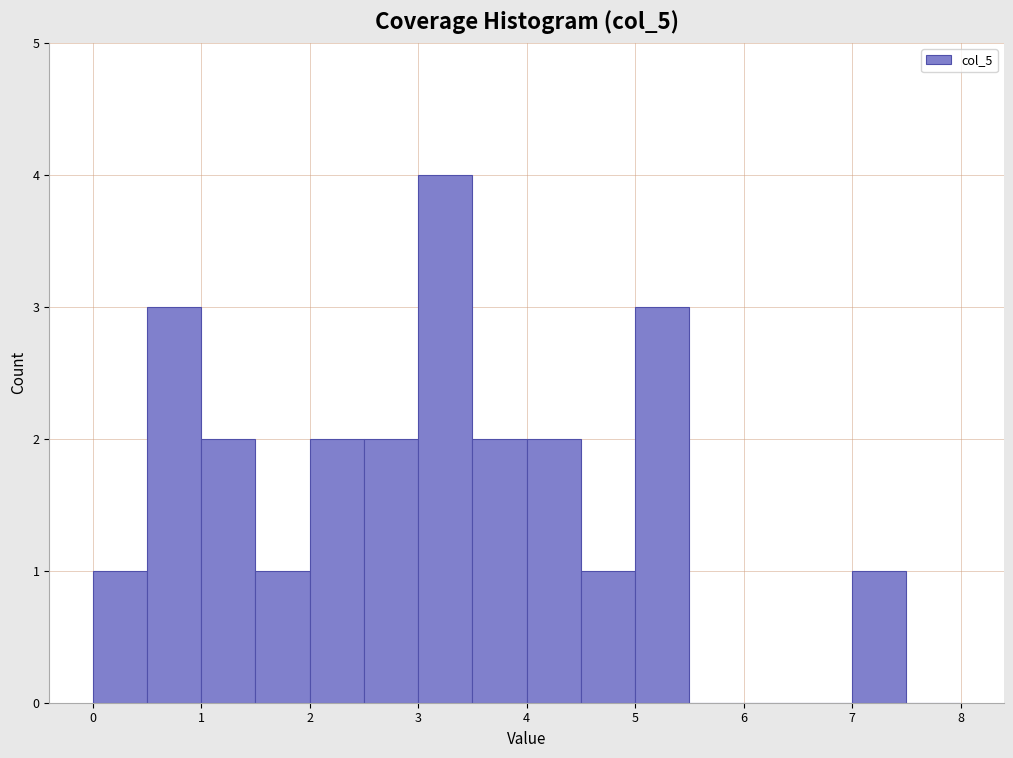

What is the height of the bar covering 2.5 to 3.0 on the x-axis? The values are not printed on the chart, so give them approximately, as read against the axis.

2